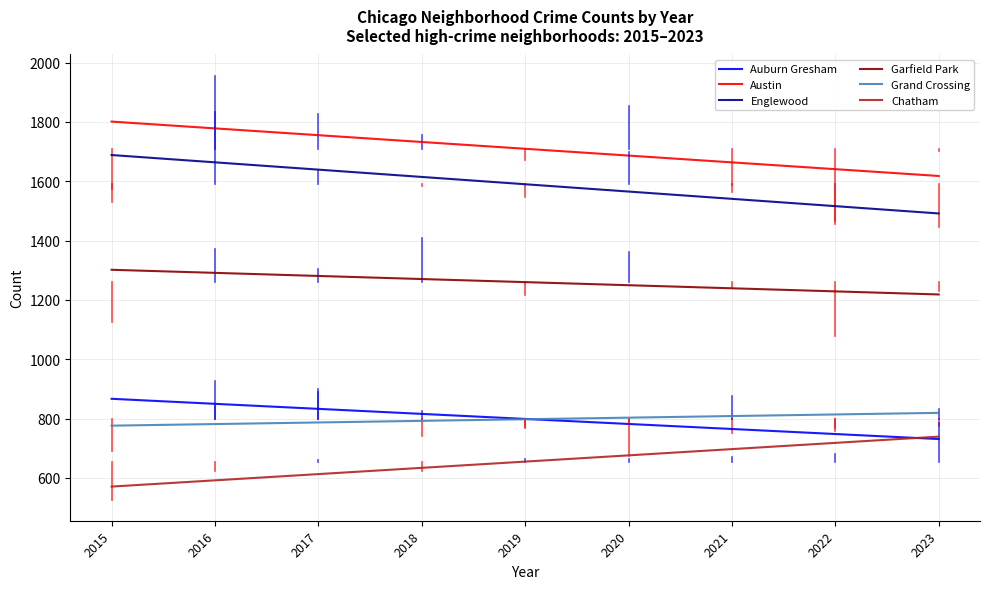

Which series has the largest range (max minus min)?

Englewood